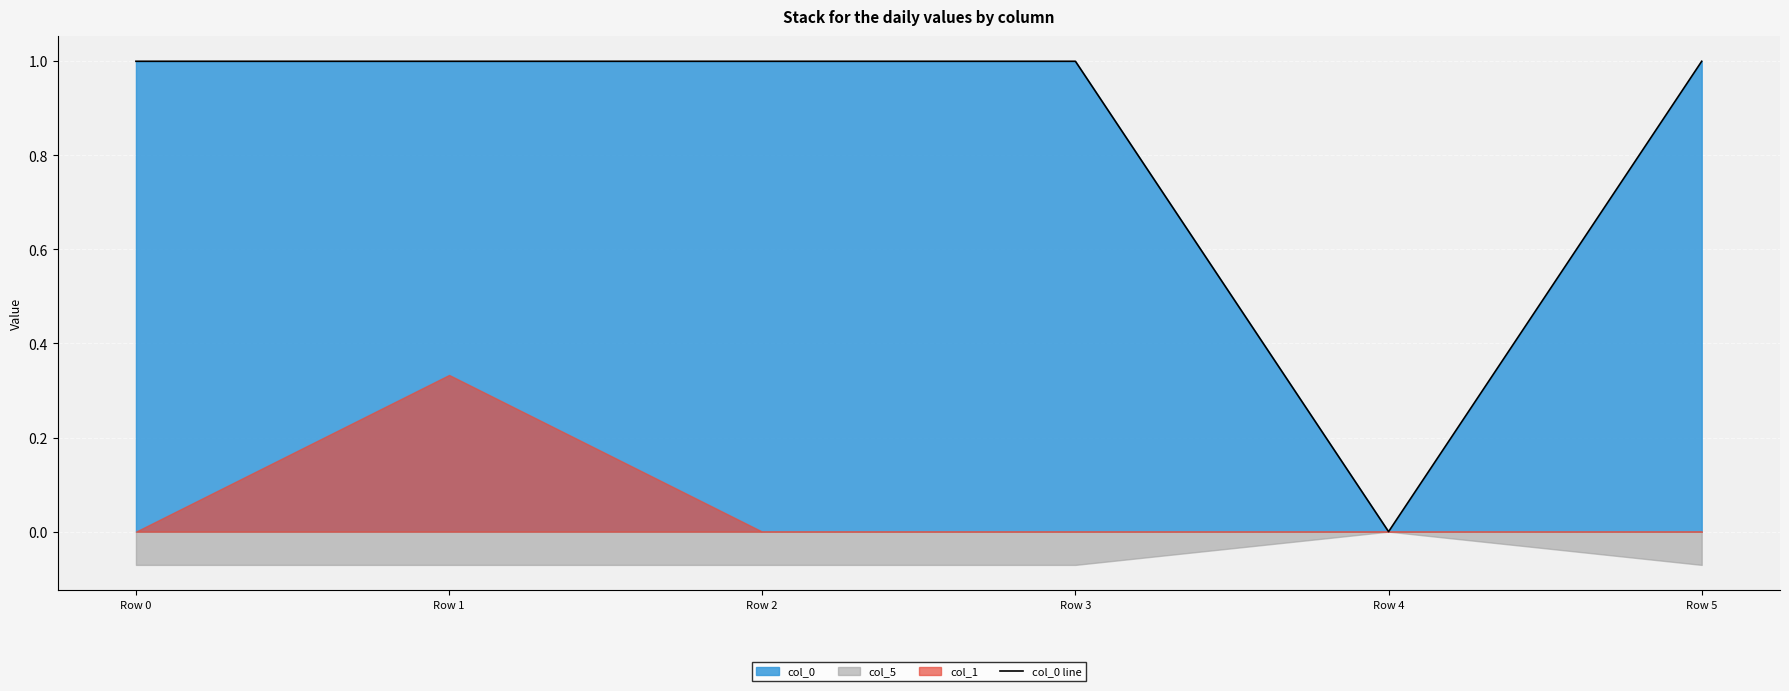

Which has a higher value, Row 2 or Row 0?

Row 0